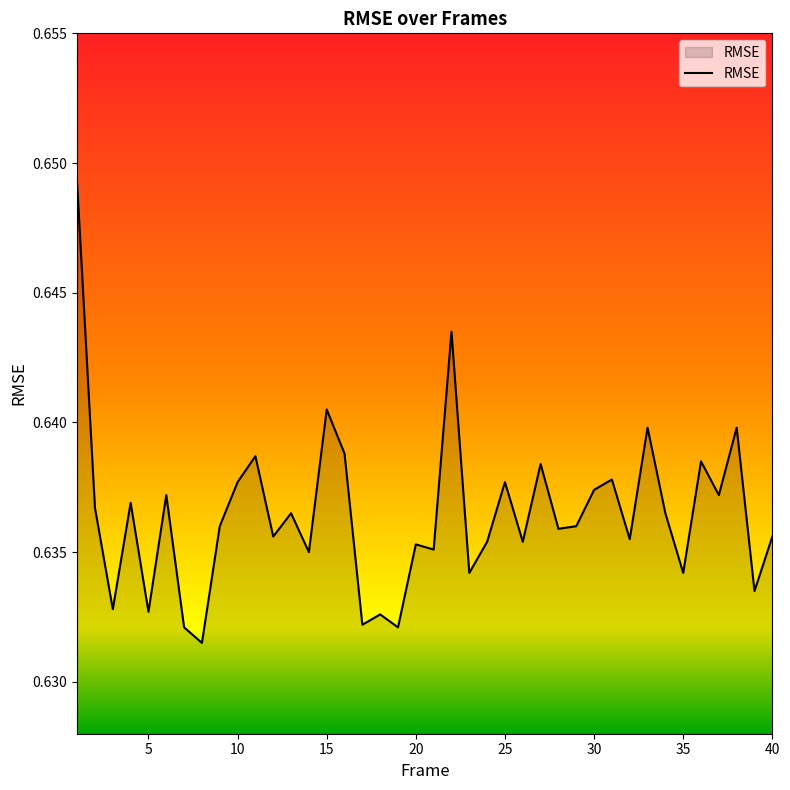

How many lines are shown in the chart?

1